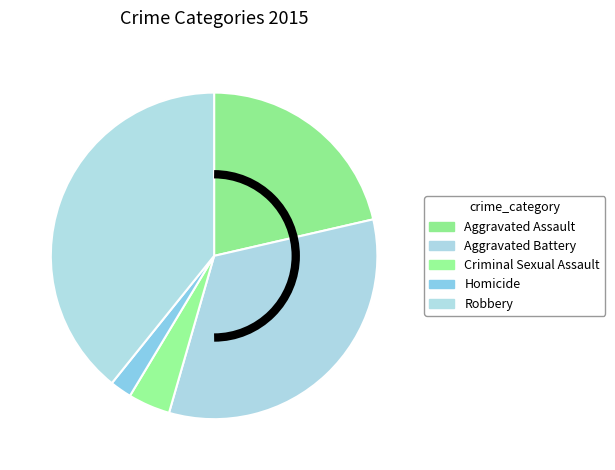

To the nearest percent, what is the difference between the Robbery and Homicide slice percentages?

37%